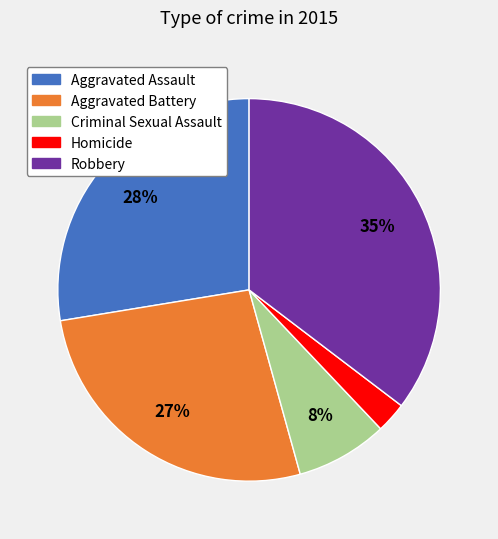

To the nearest percent, what is the average slice percentage?

20%